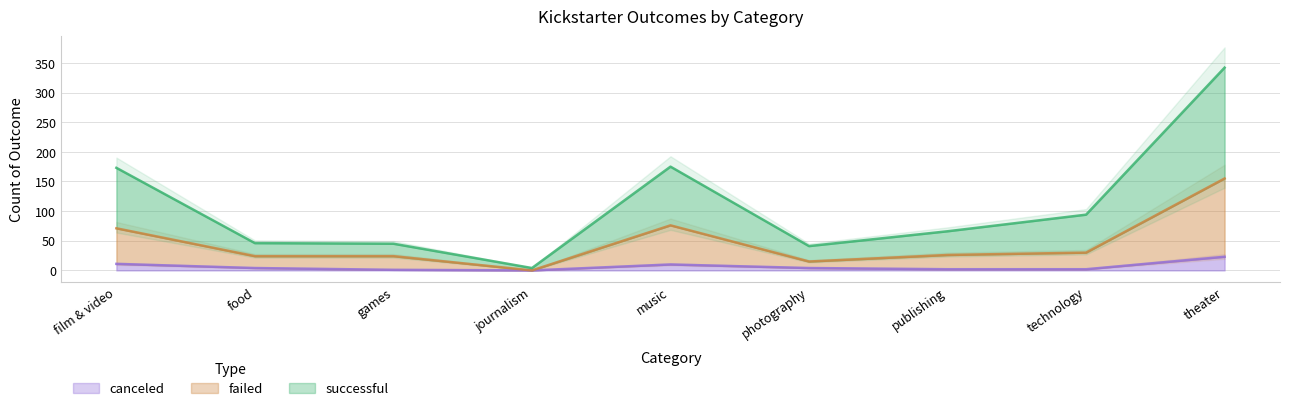

In canceled, how many points are higher than both neighbors (excluding endpoints)?

1